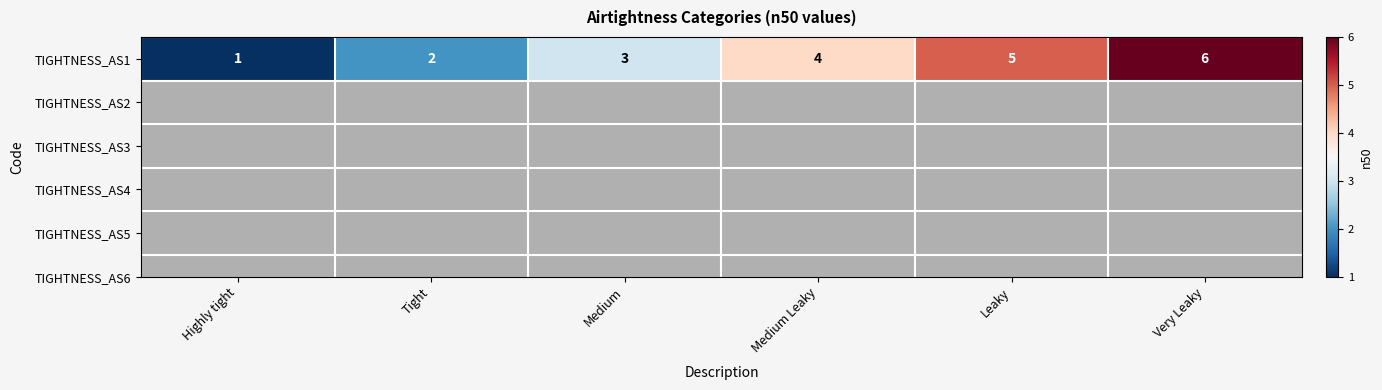

Where is the data nearest to the value 3?

Medium